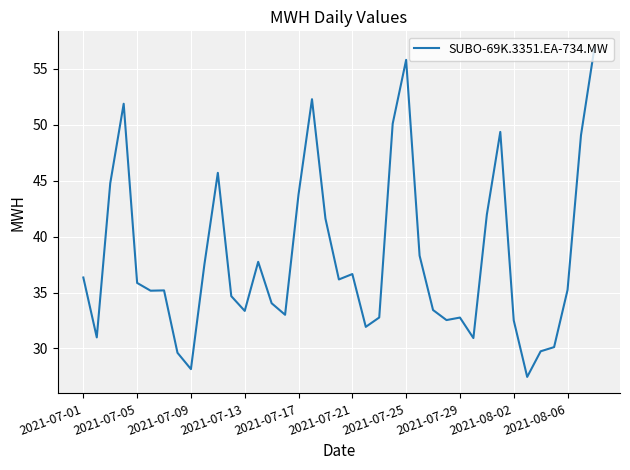

What is the greatest value displayed?

56.9